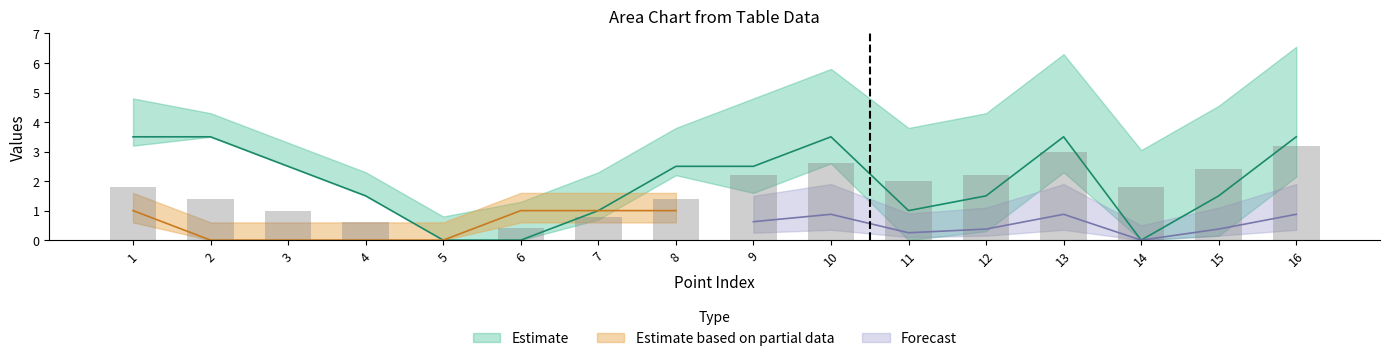

Rank the categories by value from highest to lowest.

1, 2, 10, 13, 16, 3, 8, 9, 4, 12, 15, 7, 11, 5, 6, 14